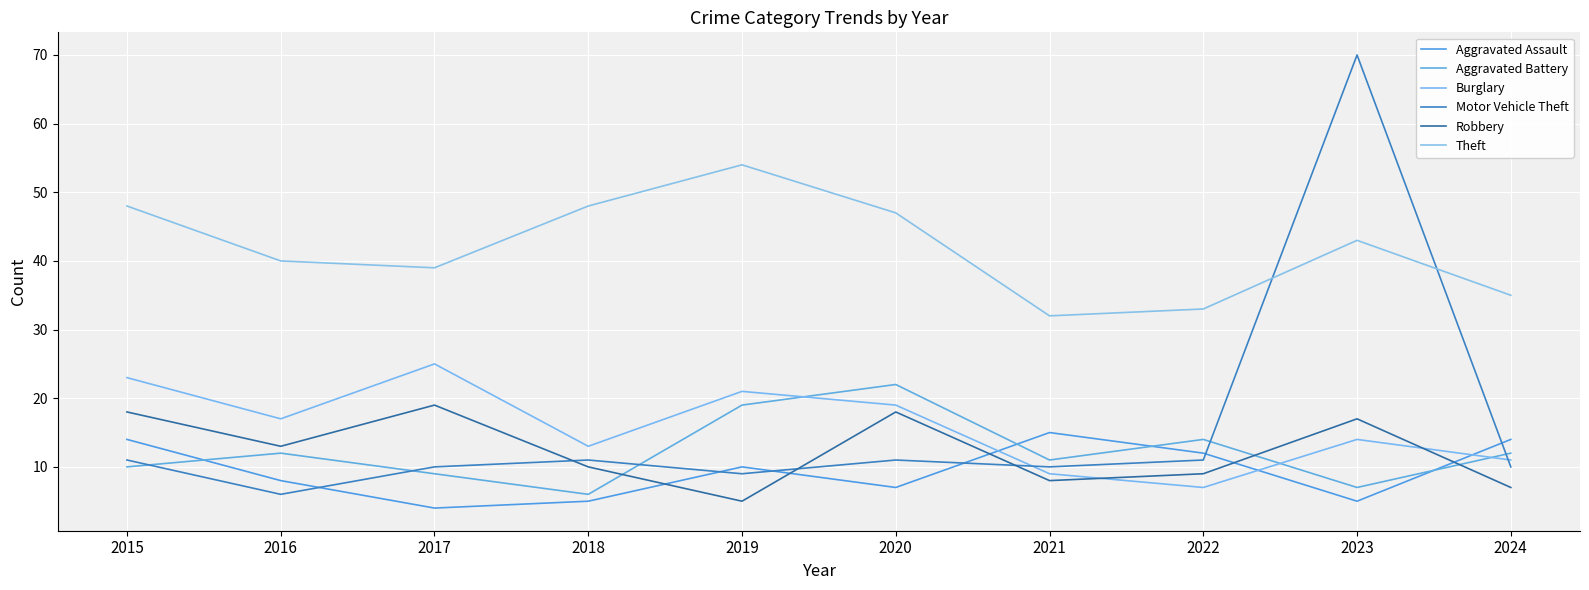

How many lines are shown in the chart?

6